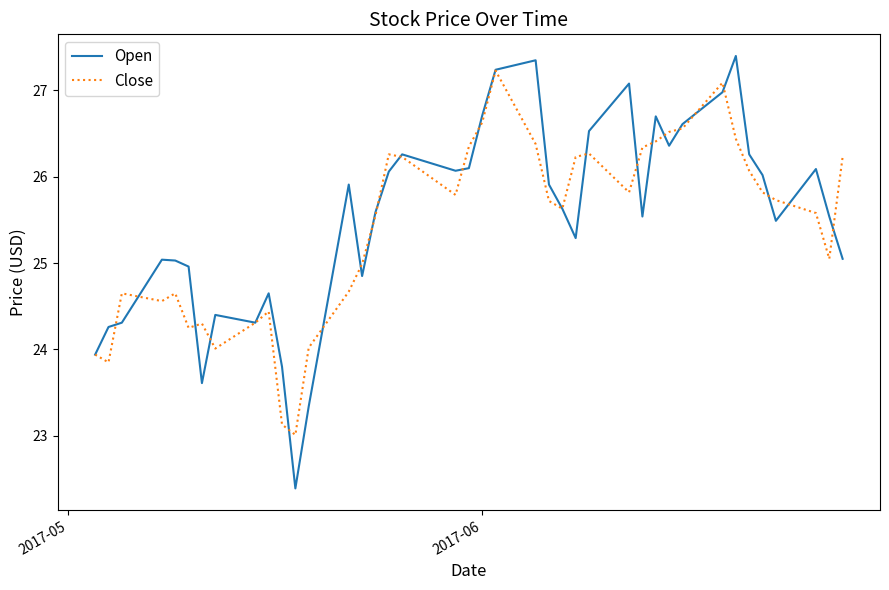

What is the maximum value shown in the chart?

27.4